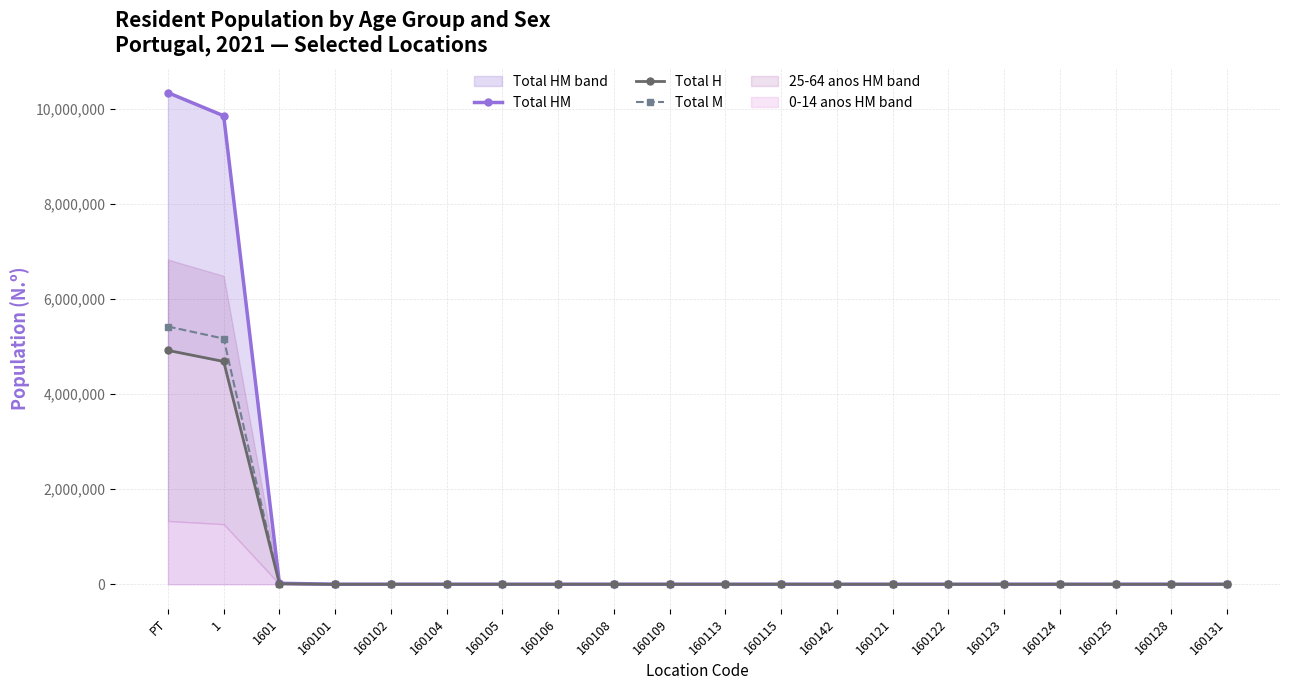

Which series has the largest range (max minus min)?

Total HM